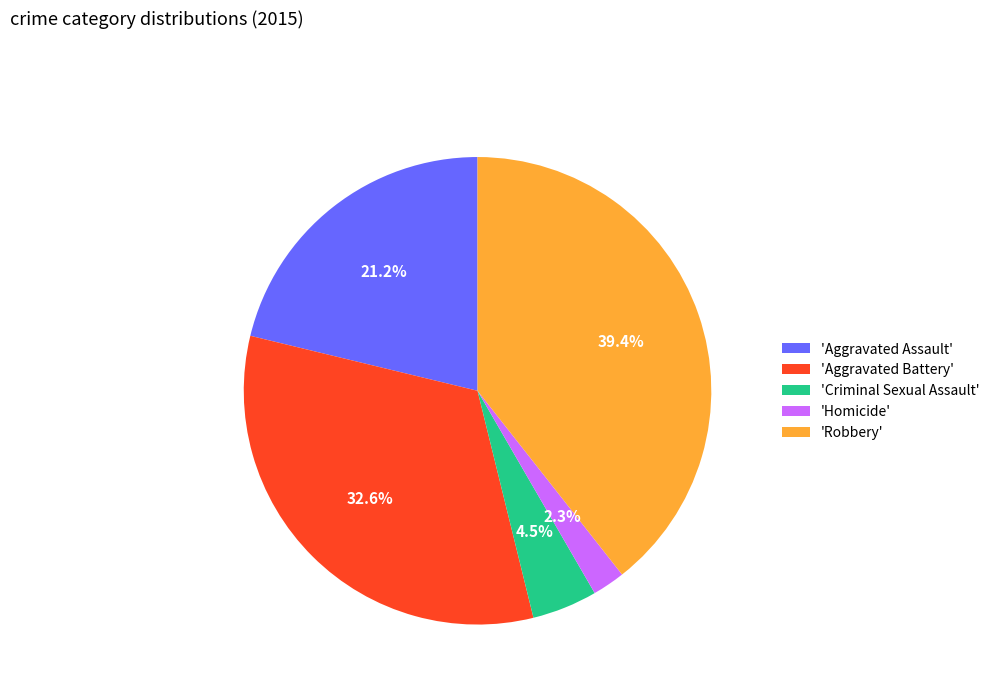

Count the number of slices in the pie.

5